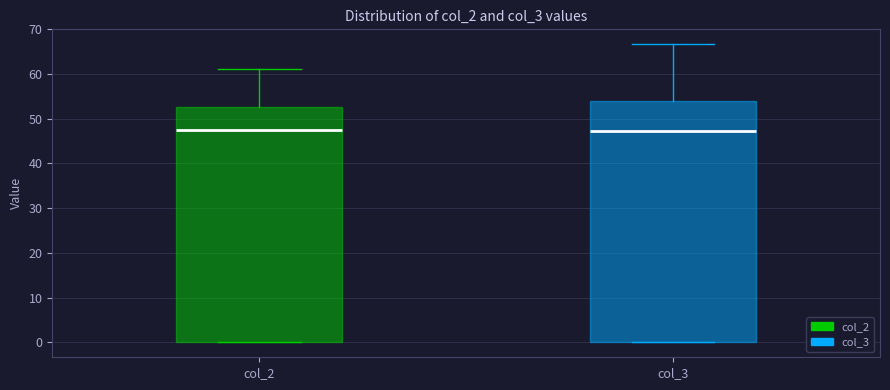

Where is the upper edge of the box for col_2 on the y-axis? The values are not printed on the chart, so give them approximately, as read against the axis.

53